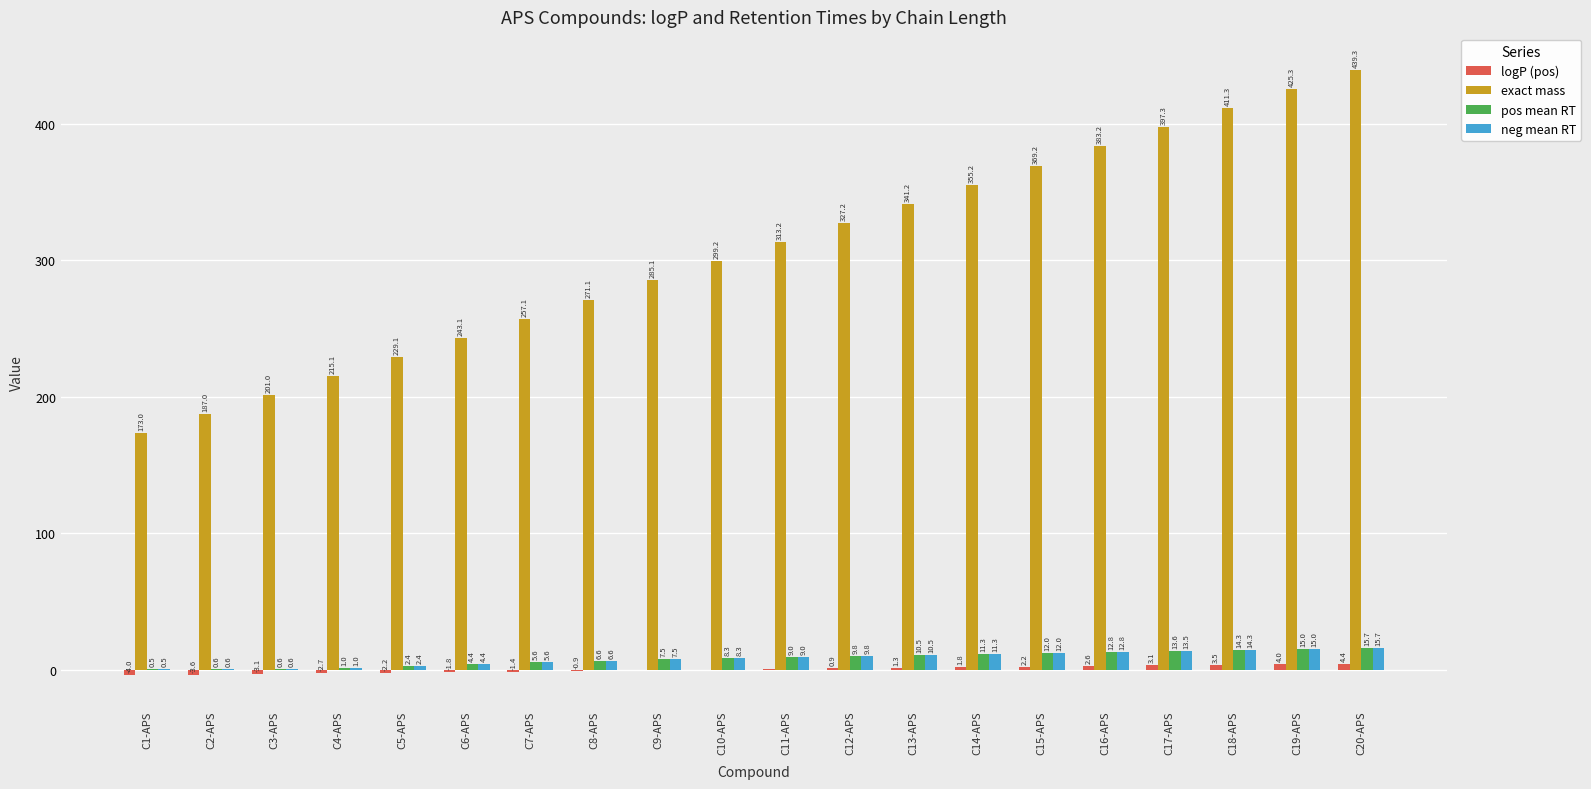

What is the total value across all series at C7-APS?

266.9